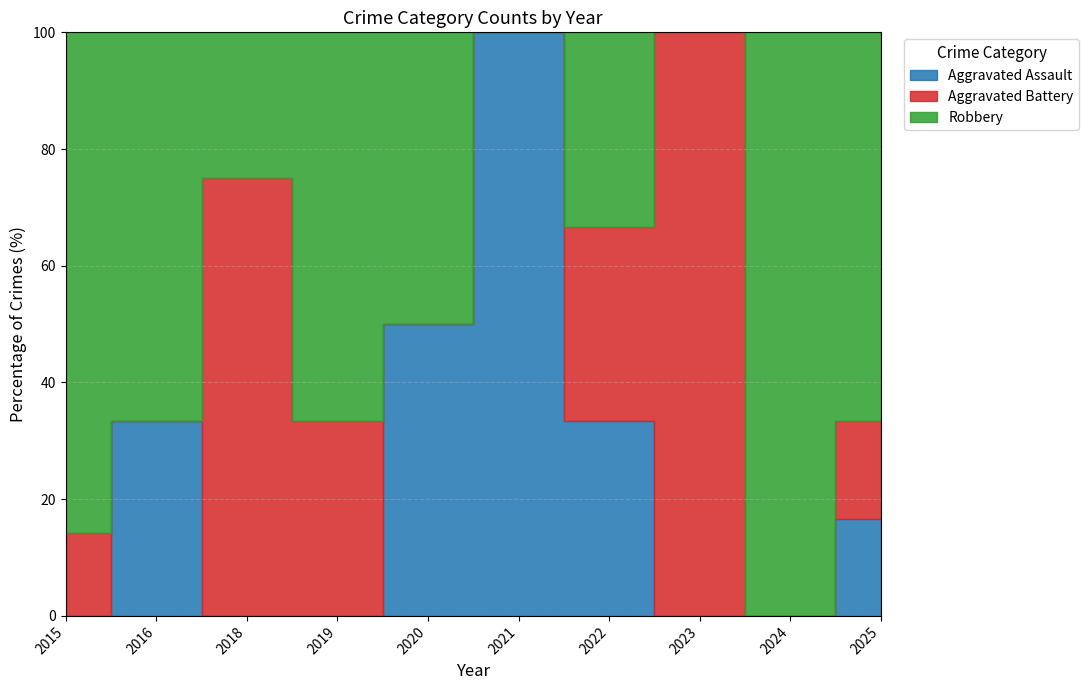

True or false: Aggravated Assault has a value of 0 at 2024.

True